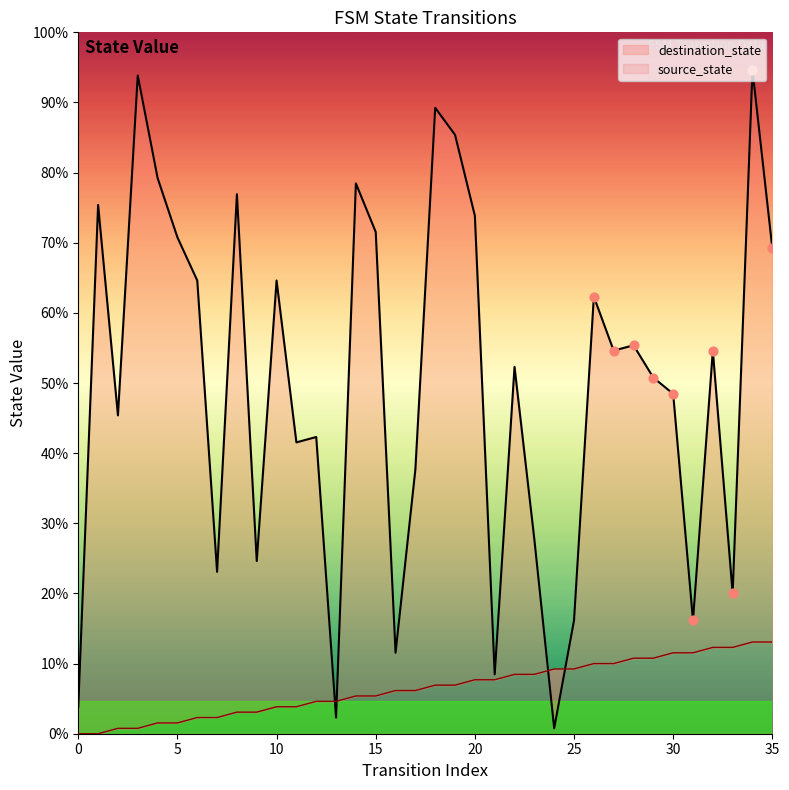

What is the total value across all series at 21?

21